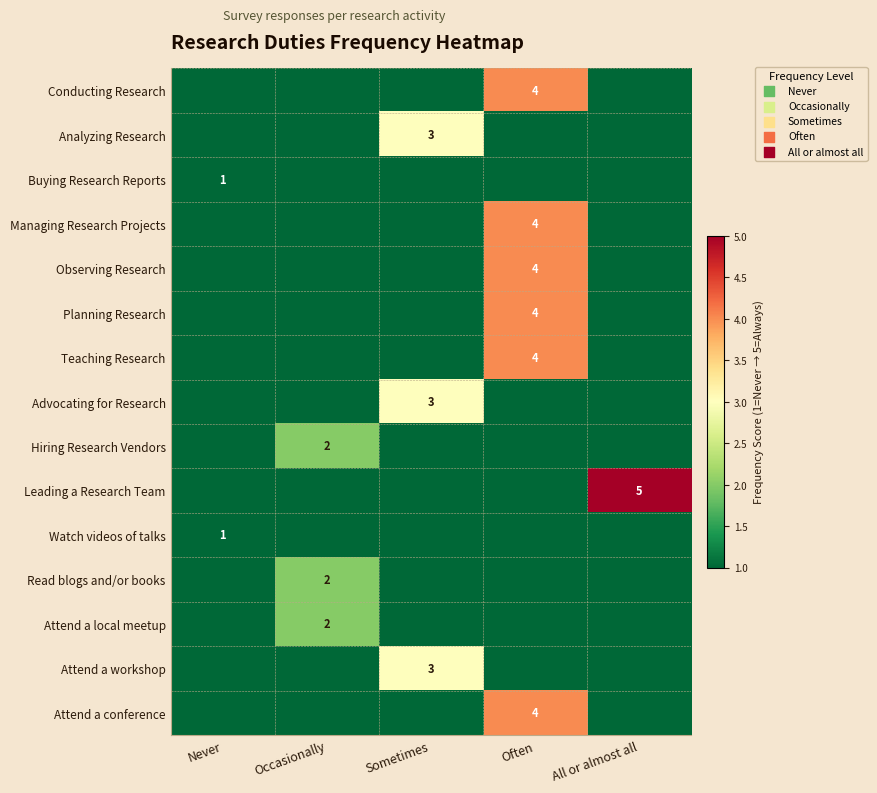

Is the value of Read blogs and/or books at Occasionally greater than the value of Observing Research at Often?

No